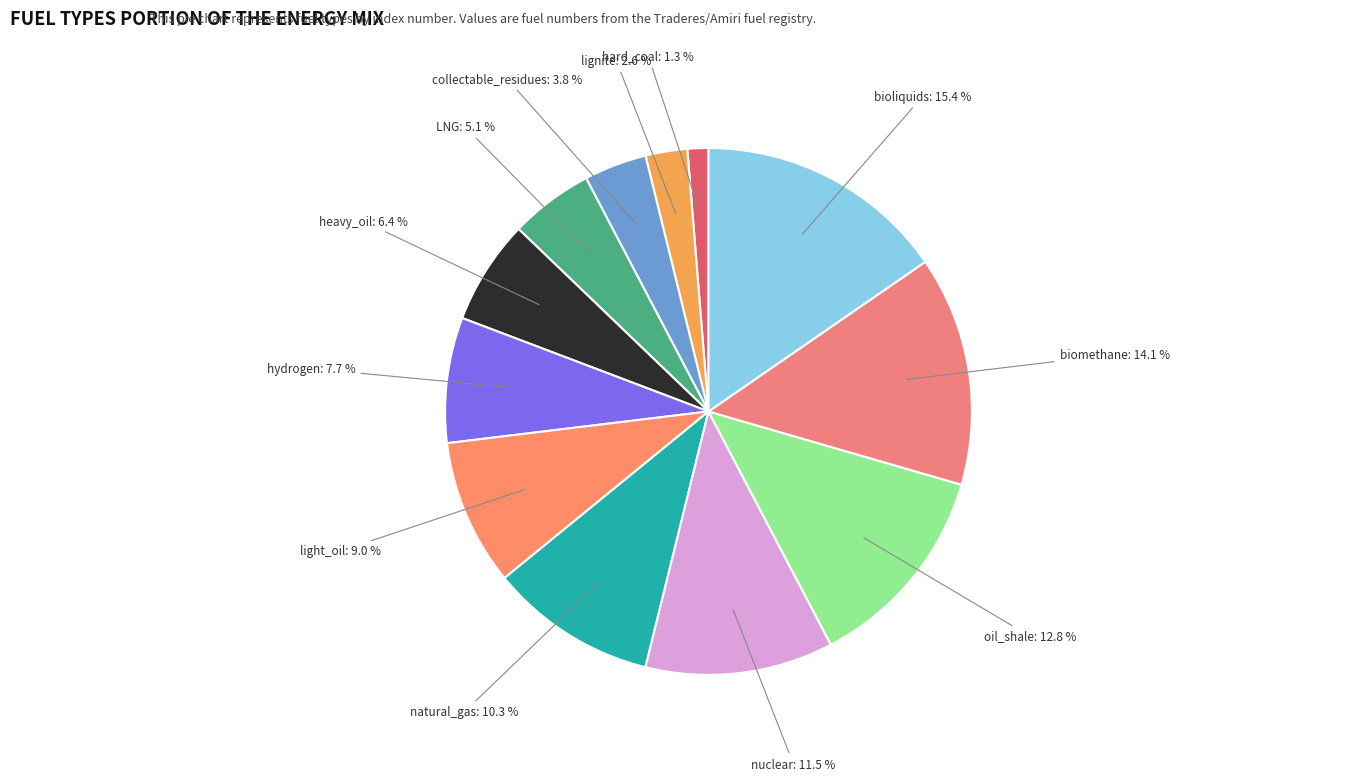

To the nearest percent, what is the average slice percentage?

8%